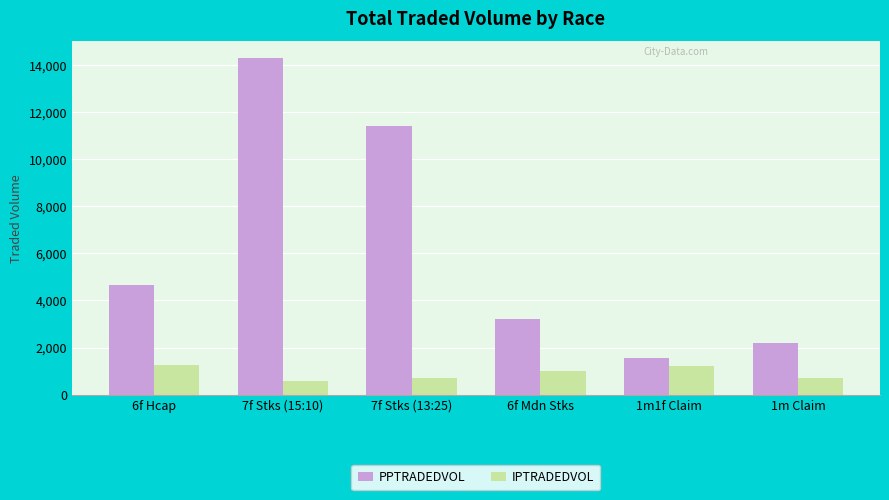

What is the difference between the maximum and minimum values in the PPTRADEDVOL series?

12731.8